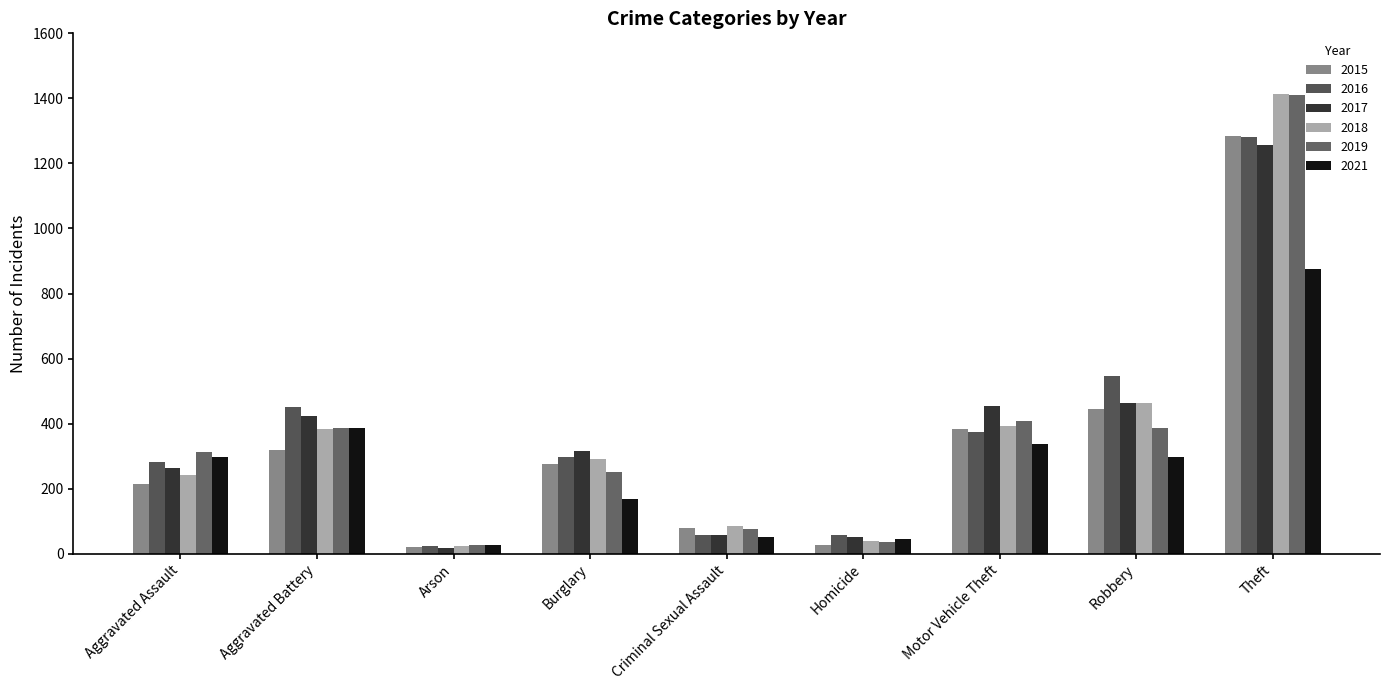

What is the label of the 1st bar from the left?

Aggravated Assault